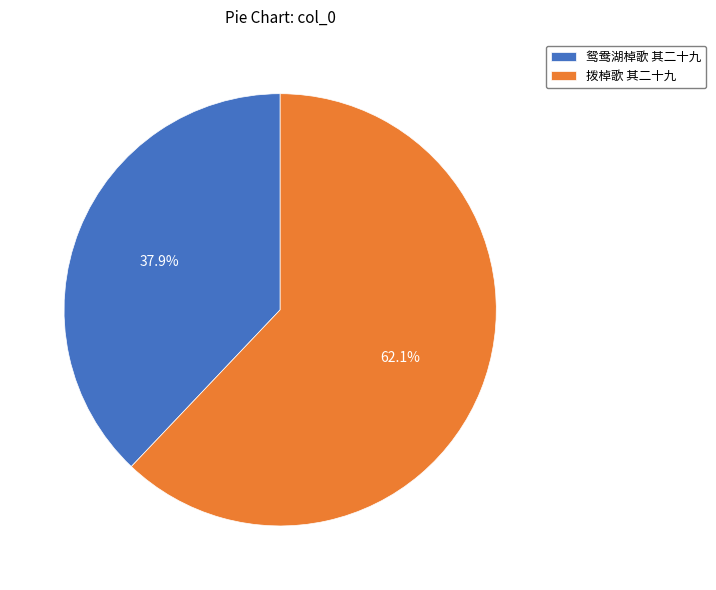

To the nearest percent, what portion does 鸳鸯湖棹歌 其二十九 represent?

38%